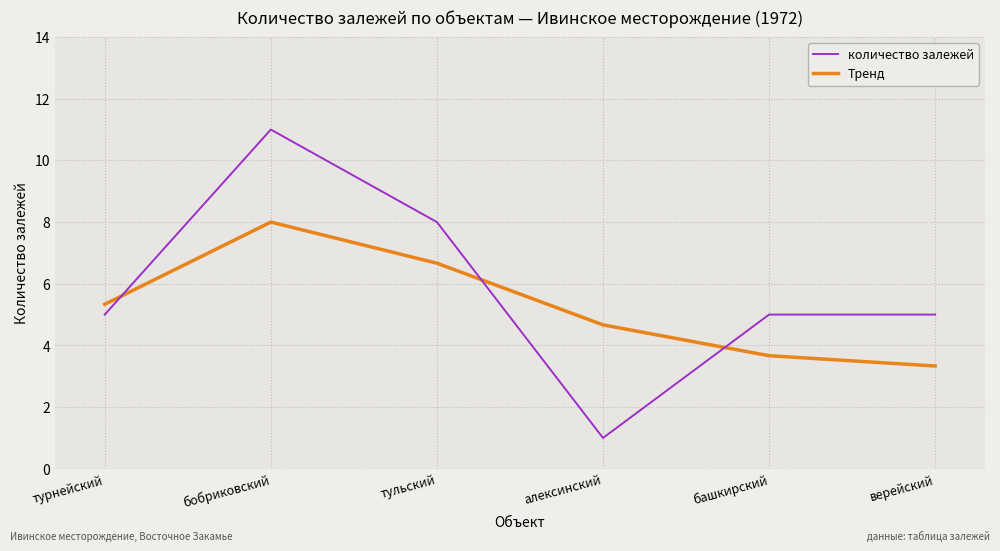

What are all the series names shown in the legend?

количество залежей, Тренд